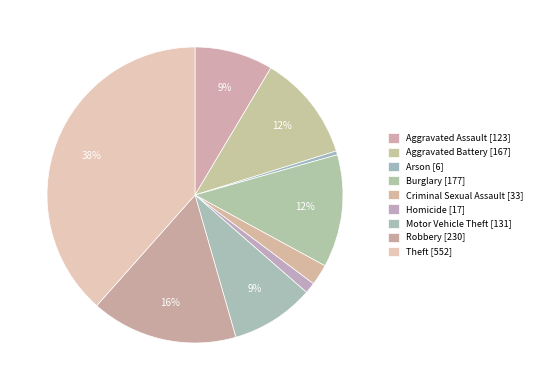

True or false: Criminal Sexual Assault accounts for 9% of the total.

False